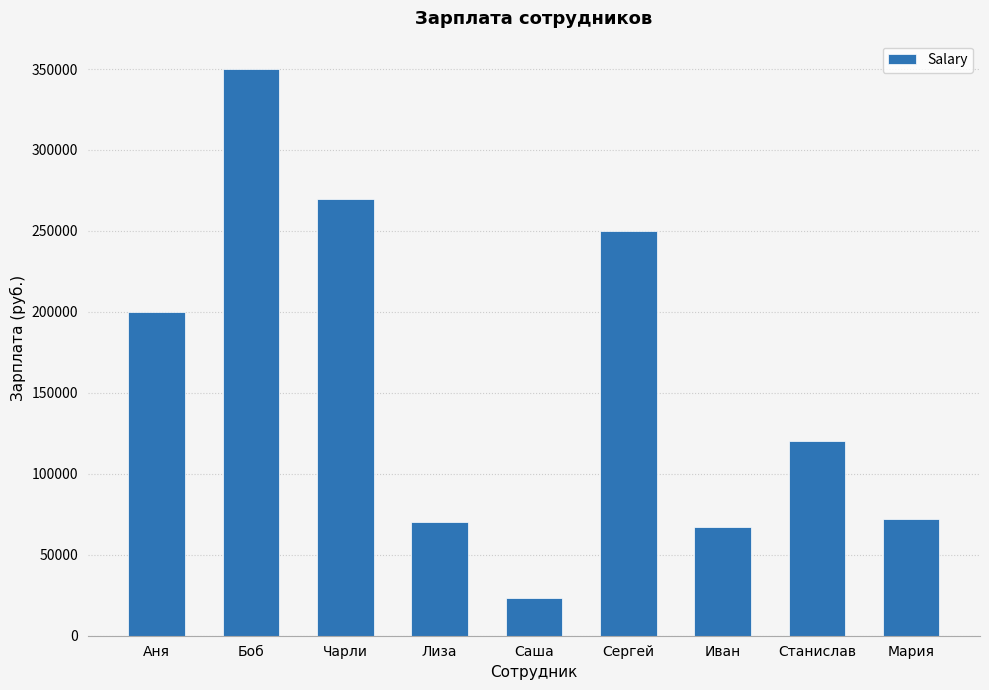

What is the ratio of the value at Лиза to the value at Саша?

3.0